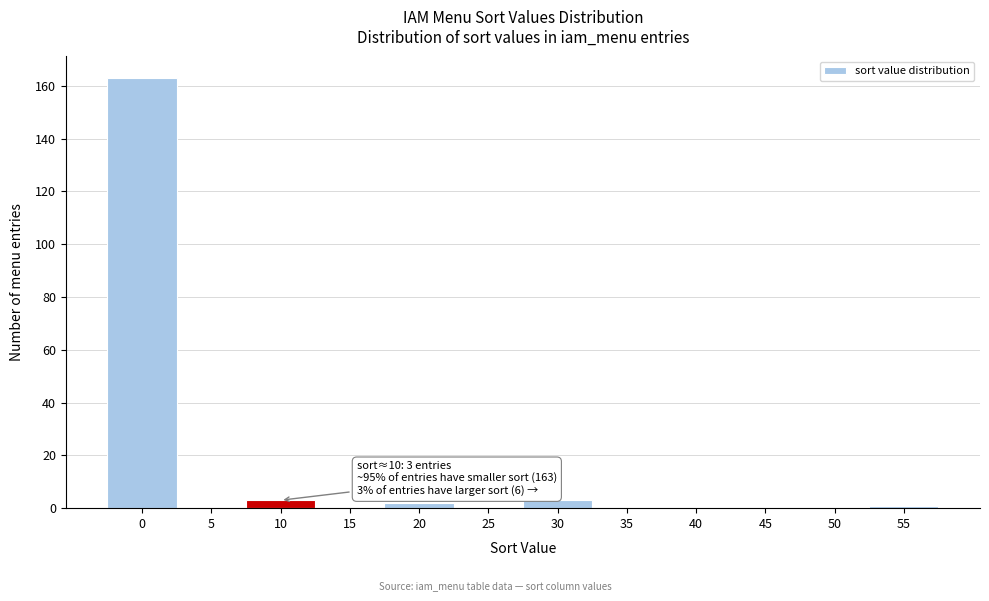

Reading left to right, extract all data points from this chart.

0=163	5=0	10=3	15=0	20=2	25=0	30=3	35=0	40=0	45=0	50=0	55=1